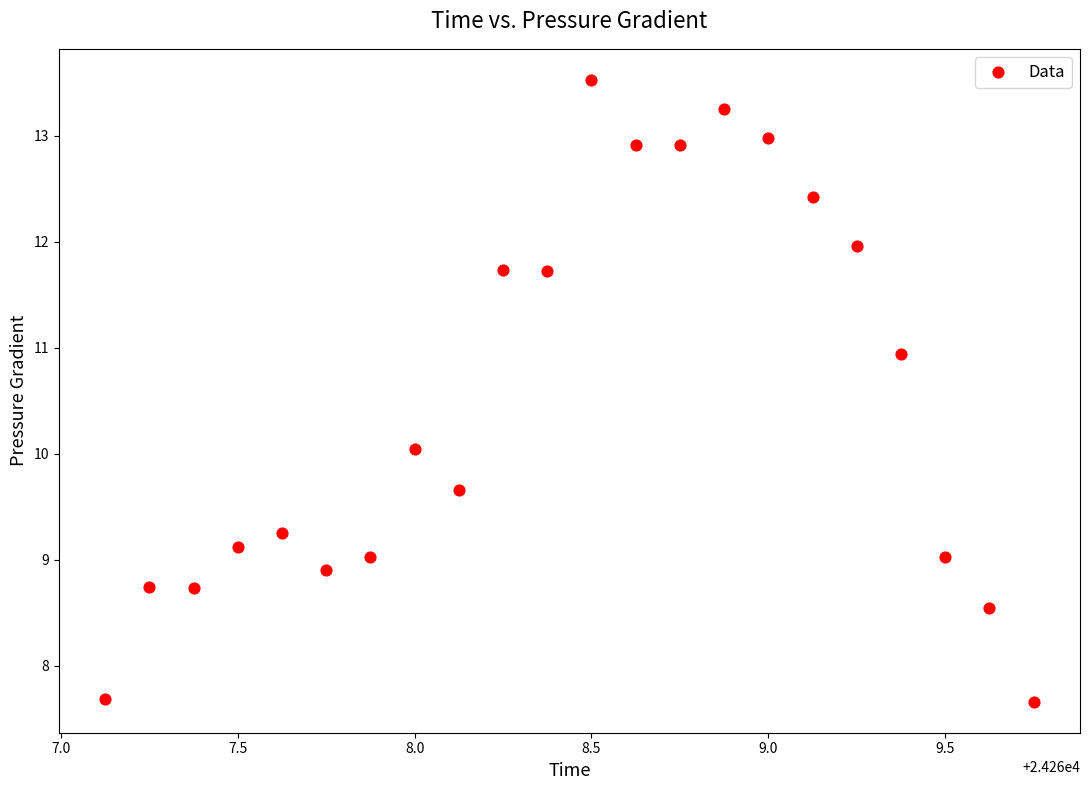

What is the range of X values (max minus min)?

2.6